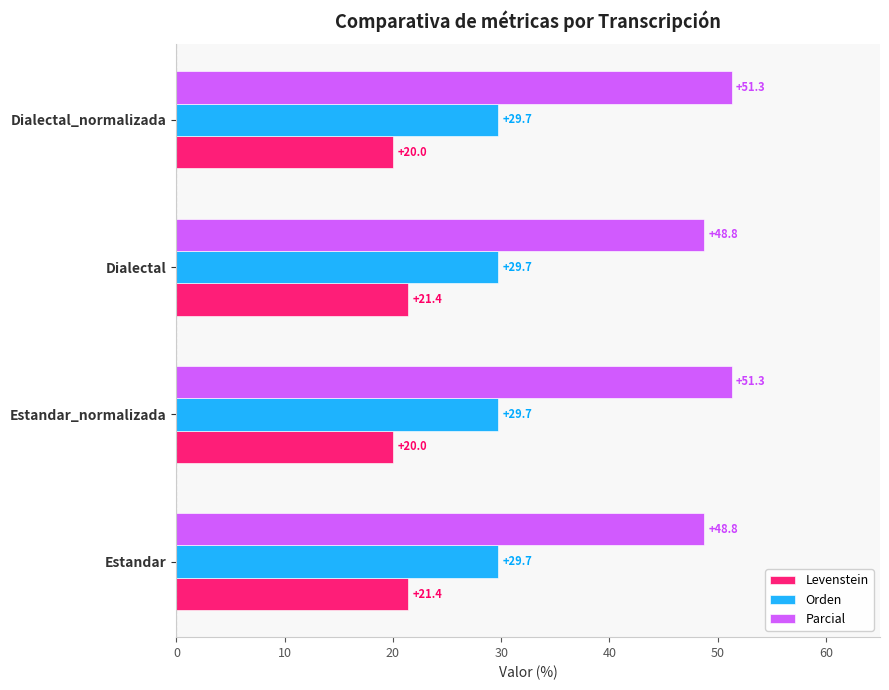

Rank the series by their average value, from highest to lowest.

Parcial, Orden, Levenstein